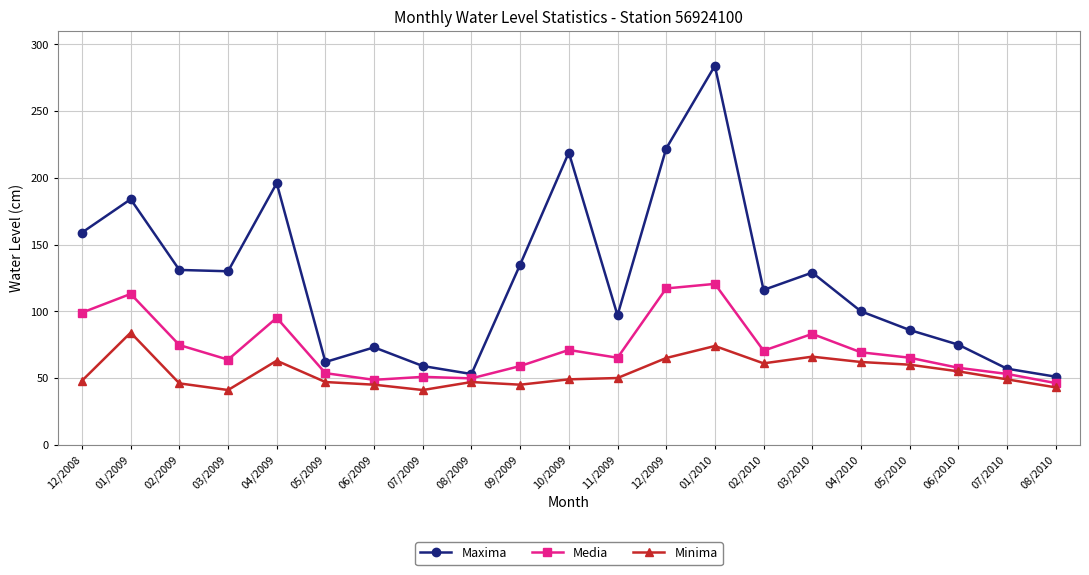

How many data points in Media are above 65?

12